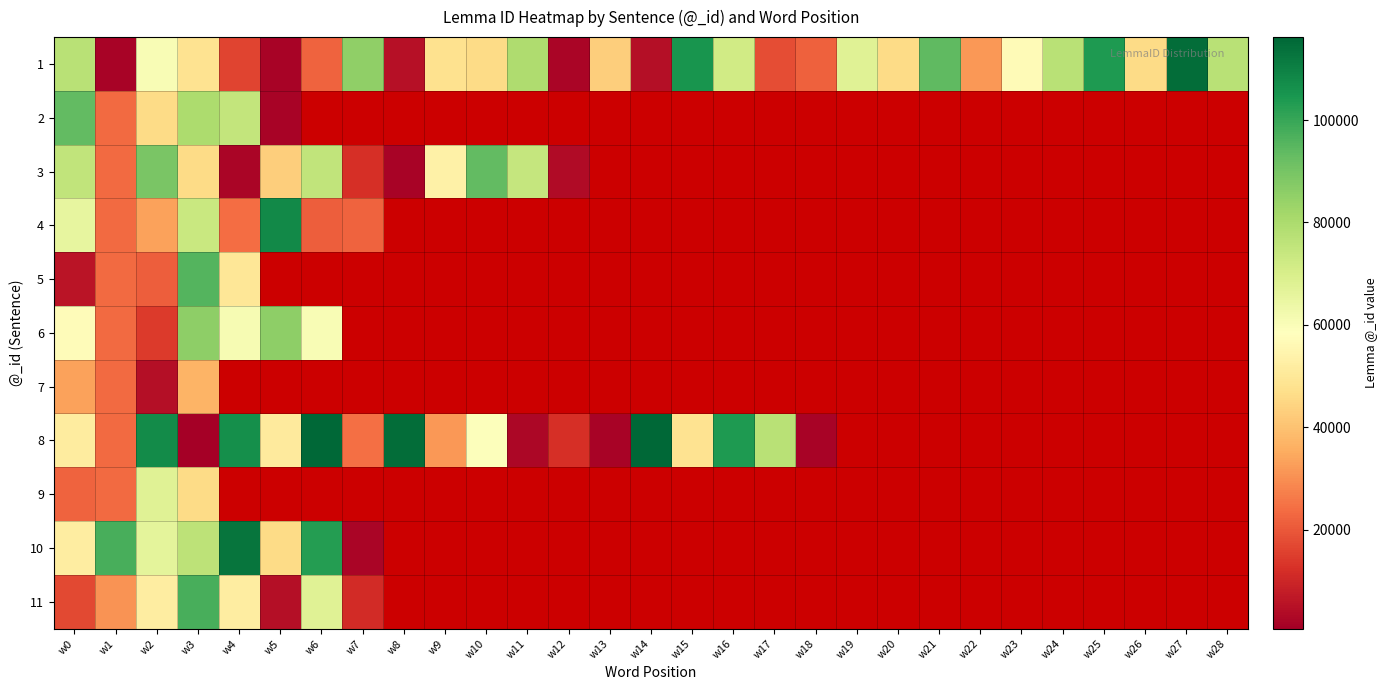

What is the maximum value shown in the chart?

116218.0